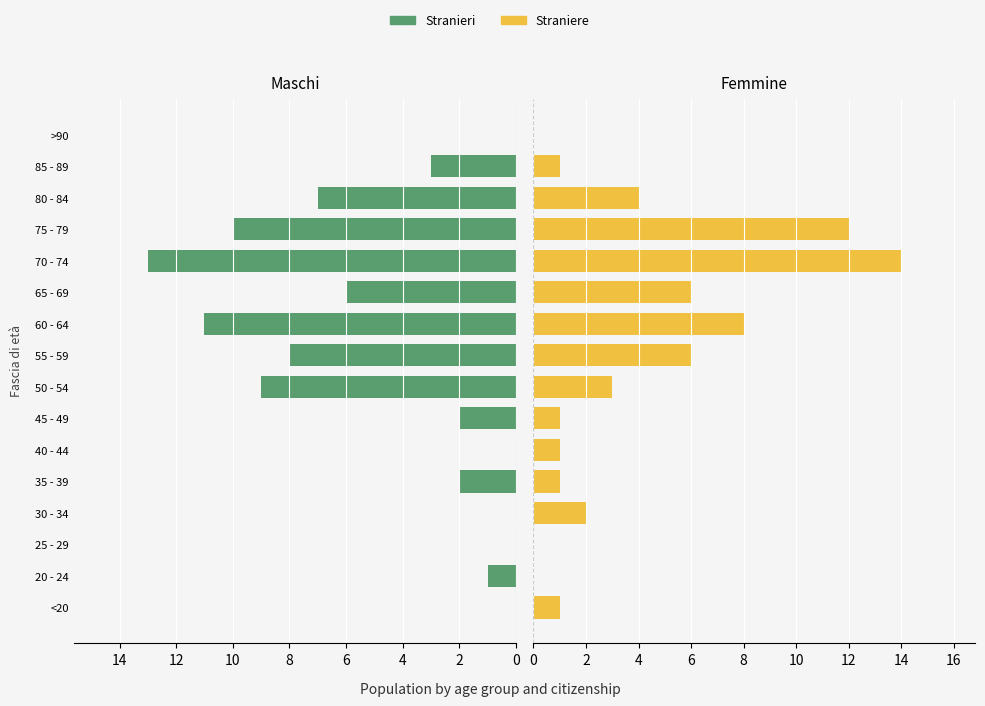

The value of Straniere at 30 - 34 is 3. True or false?

False